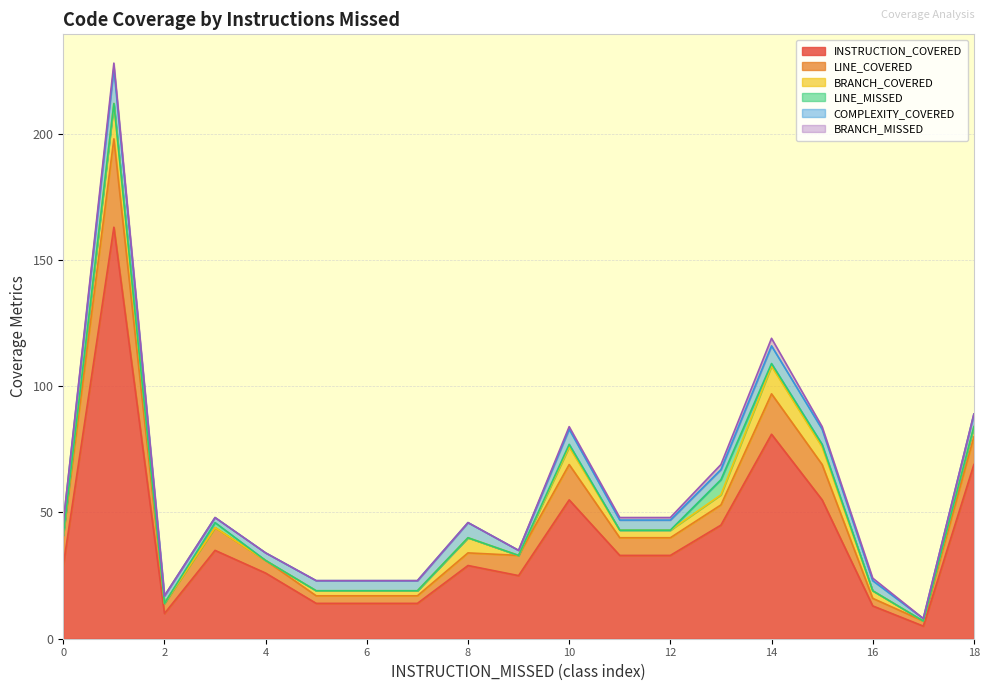

True or false: INSTRUCTION_COVERED and BRANCH_MISSED intersect in this chart.

False